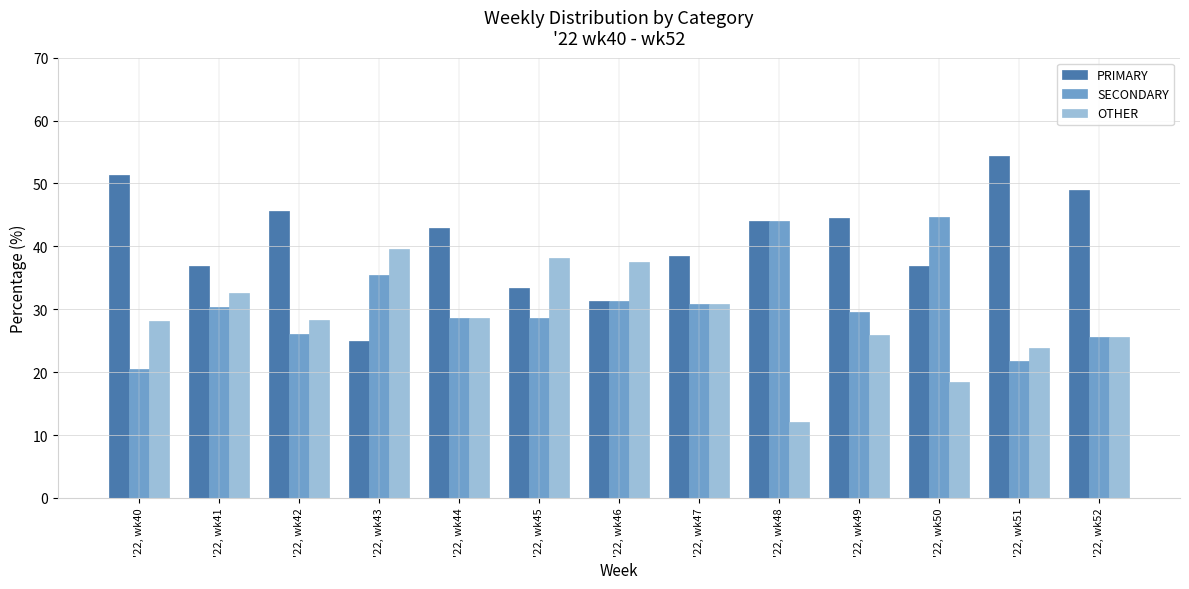

Rank the series by their maximum value, from highest to lowest.

PRIMARY, SECONDARY, OTHER